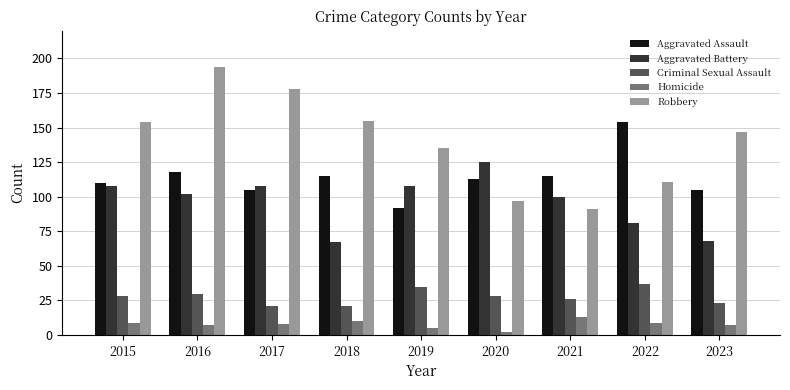

The Aggravated Assault series shows 115 at 2021. True or false?

True